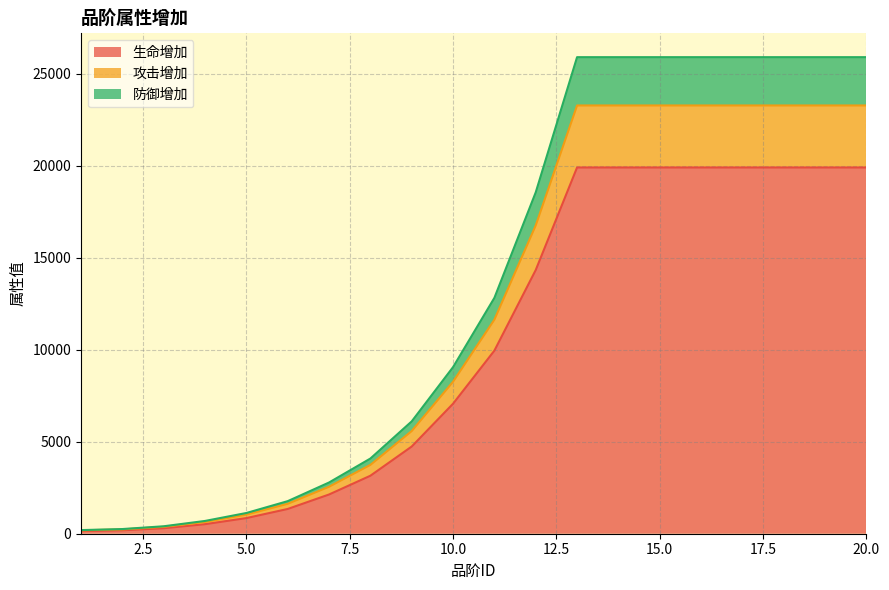

What are all the series names shown in the legend?

生命增加, 攻击增加, 防御增加